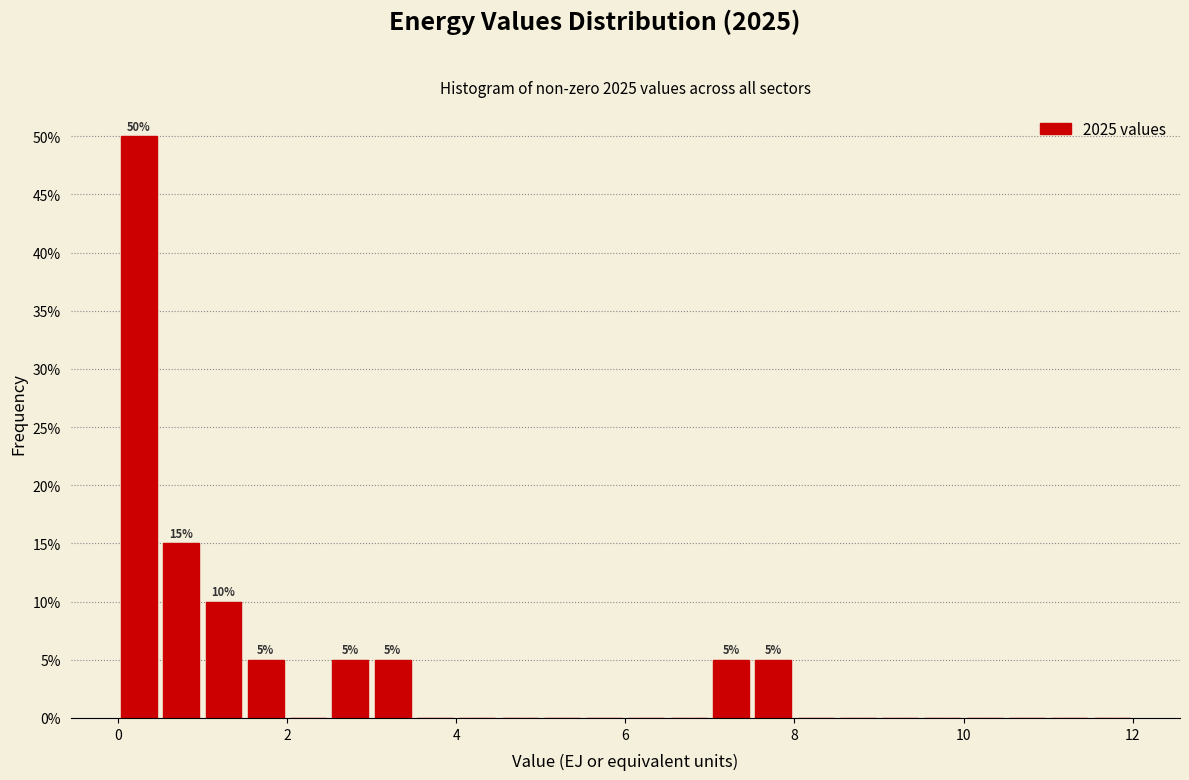

Read against the x-axis, roughly where is the centre of the tallest bar?

0.2